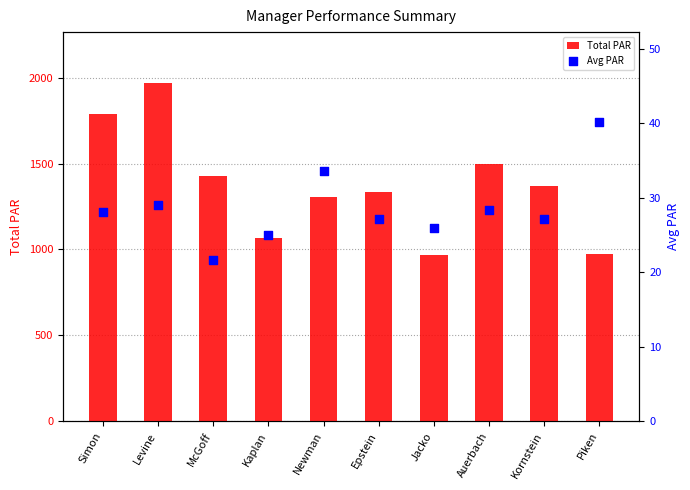

Which series has the largest Y range (max minus min)?

Total PAR